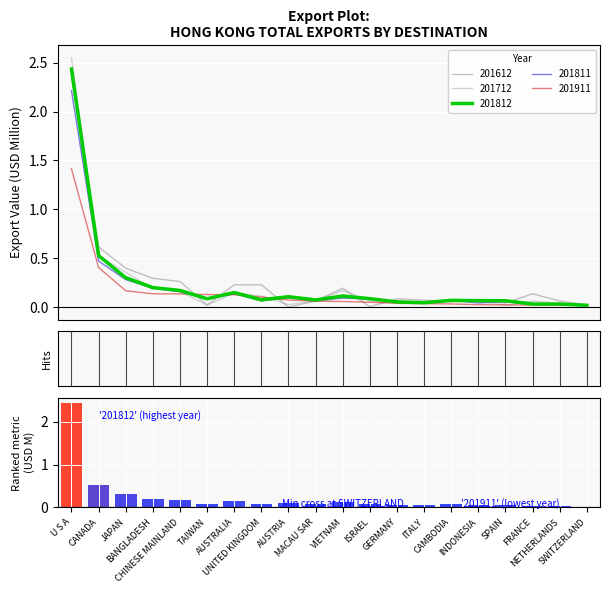

At CANADA, list the series in order from largest to smallest.

201612, 201812, 201712, 201811, 201911